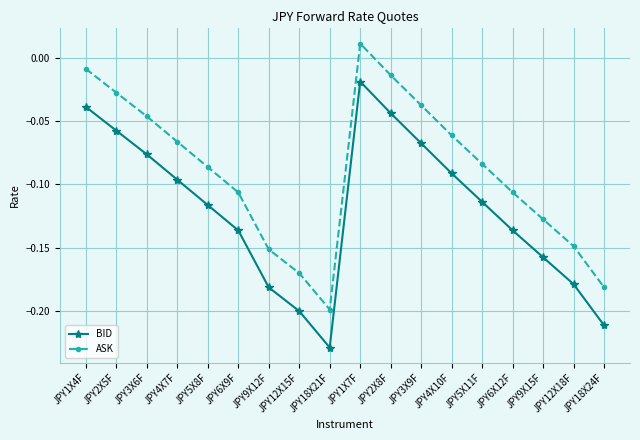

List the series in order of their peak value, lowest first.

BID, ASK